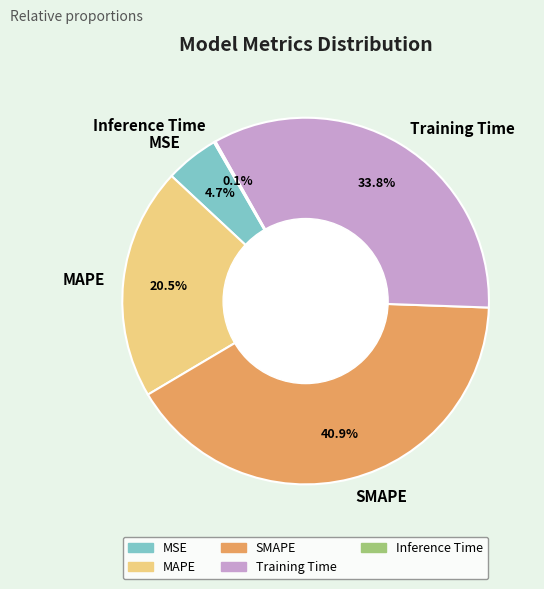

To the nearest percent, what is the difference between the largest and smallest slice percentages?

41%